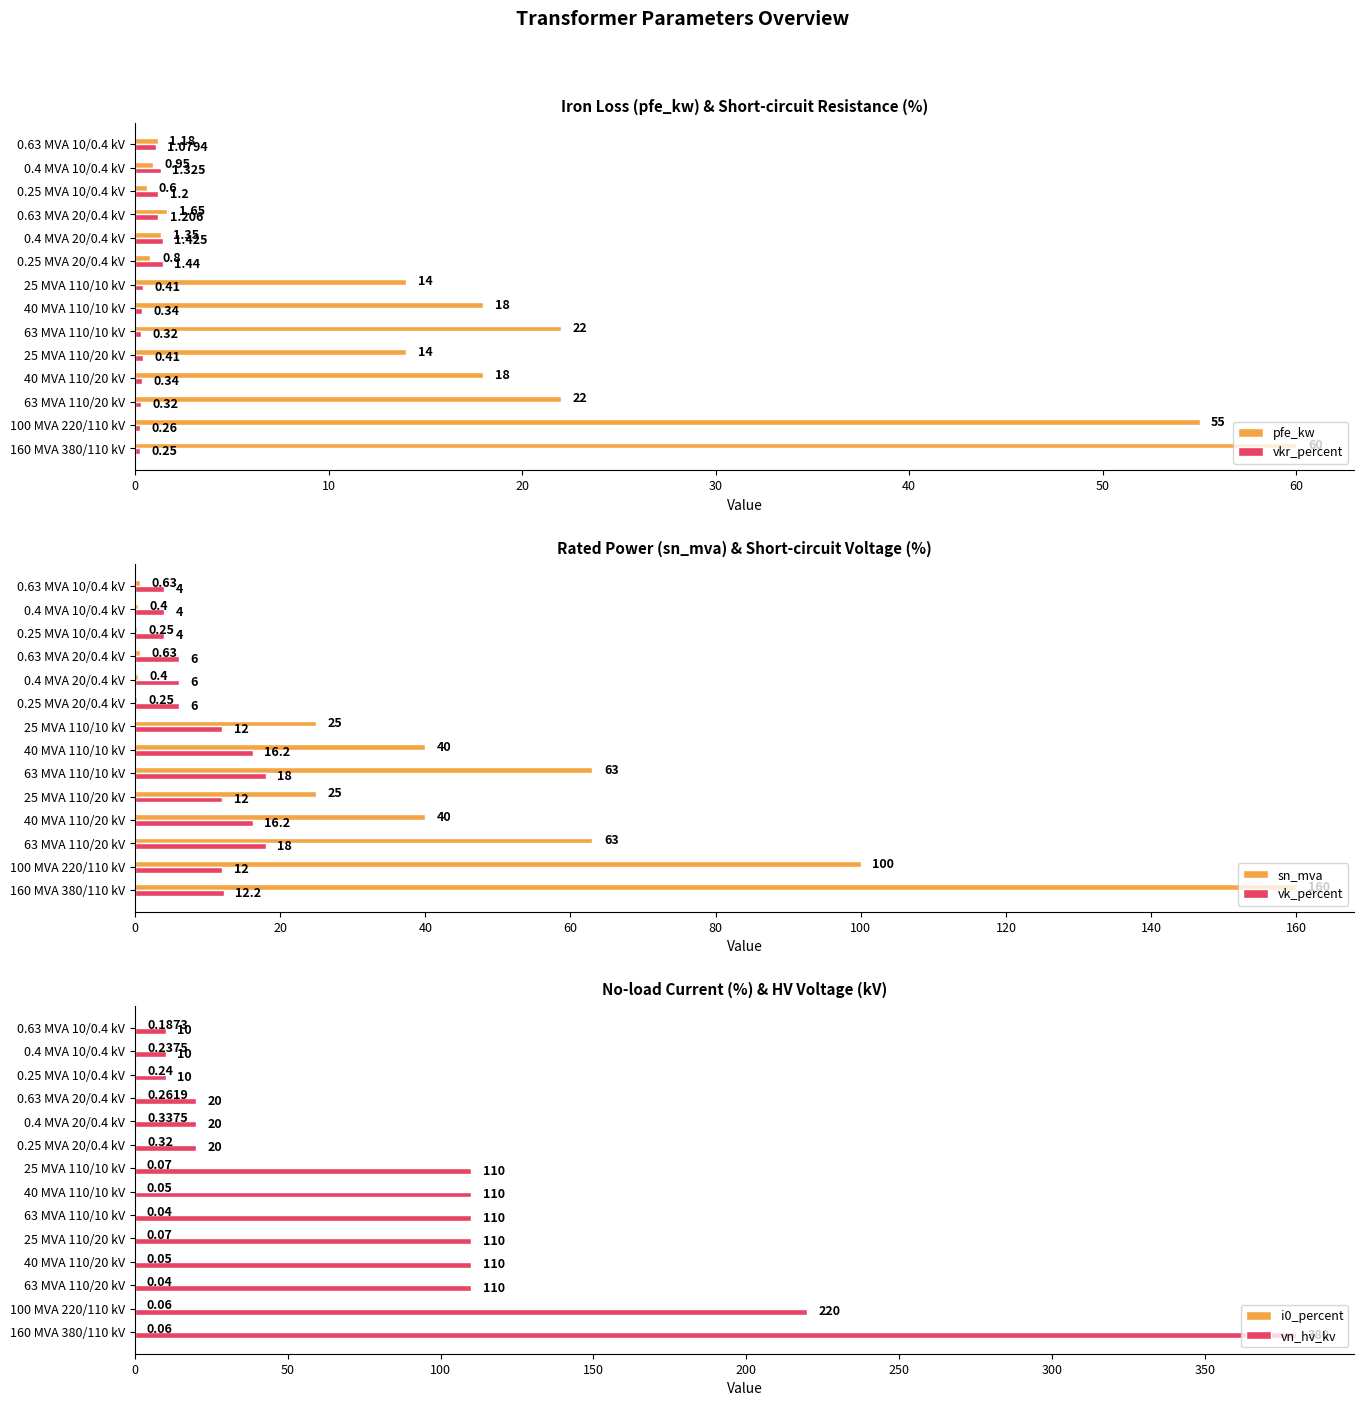

What is the sum of the vn_hv_kv values at 25 MVA 110/10 kV and 40 MVA 110/20 kV?

220.0